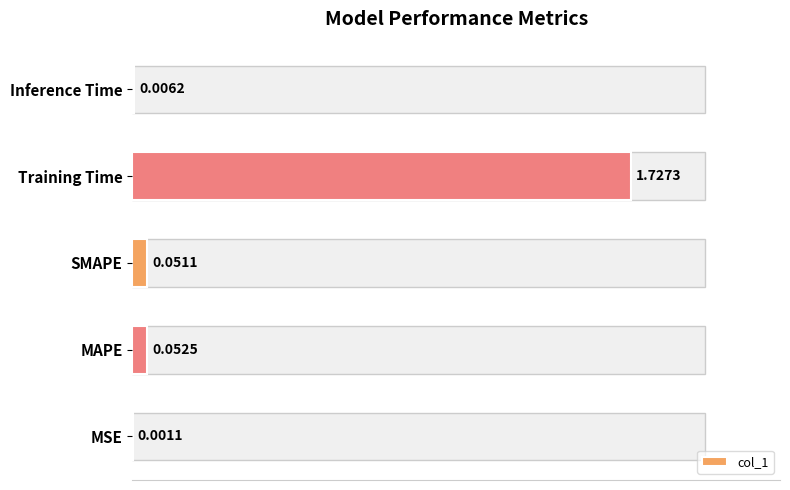

What is the sum of all values?

1.8